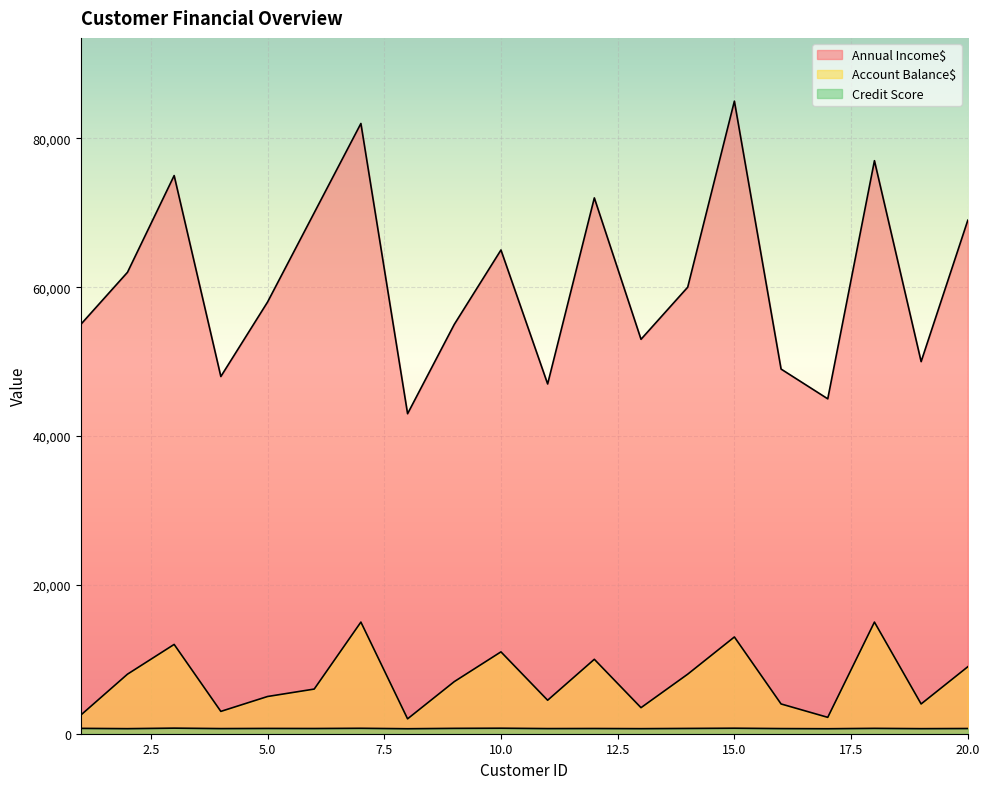

Which category has the lowest value across all series?

8